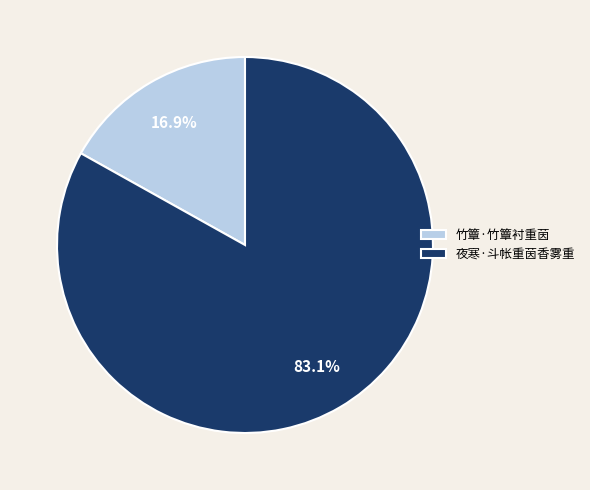

What is the ratio of the value at 夜寒·斗帐重茵香雾重 to the value at 竹簟·竹簟衬重茵?

4.9